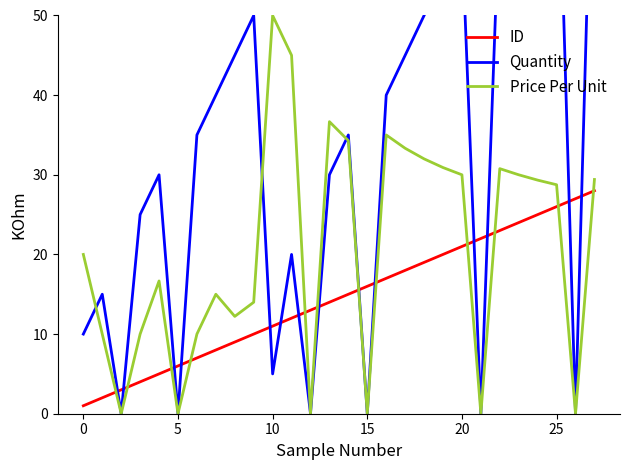

True or false: Price Per Unit has a value of -18.7 at 20.

False